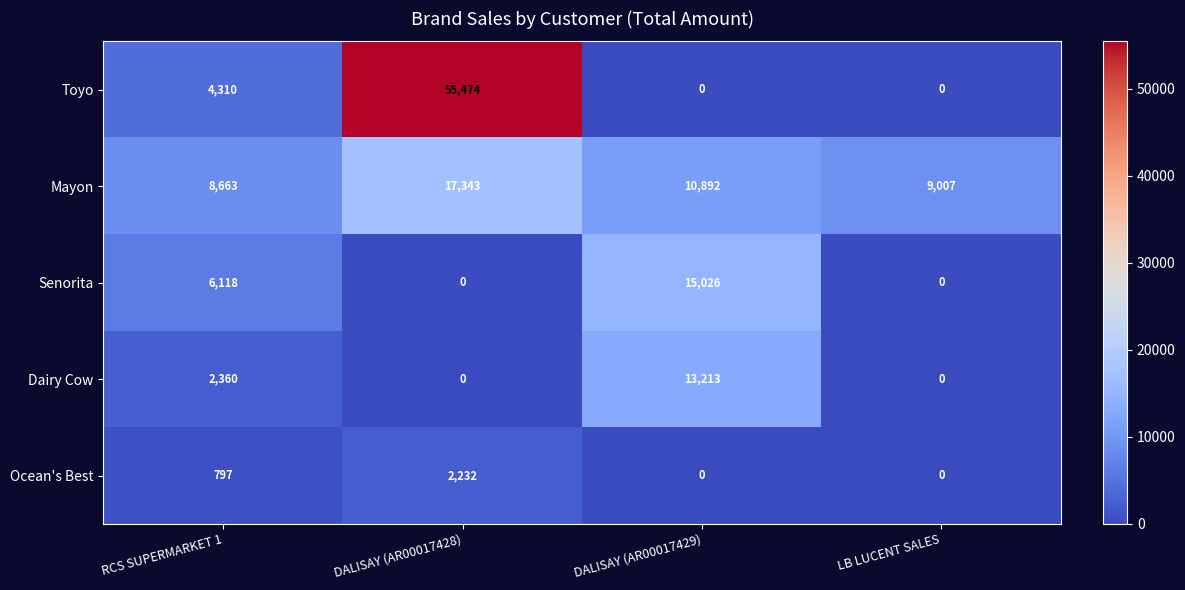

What is the difference between the highest and lowest values at DALISAY (AR00017428)?

55474